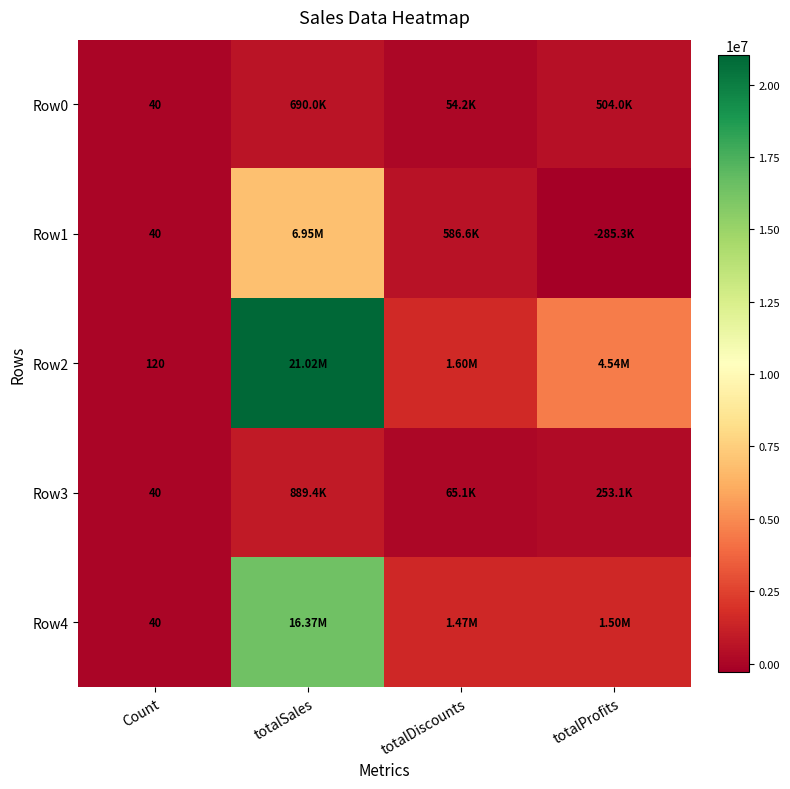

List the labels in order of Row2 value, smallest first.

Count, totalDiscounts, totalProfits, totalSales